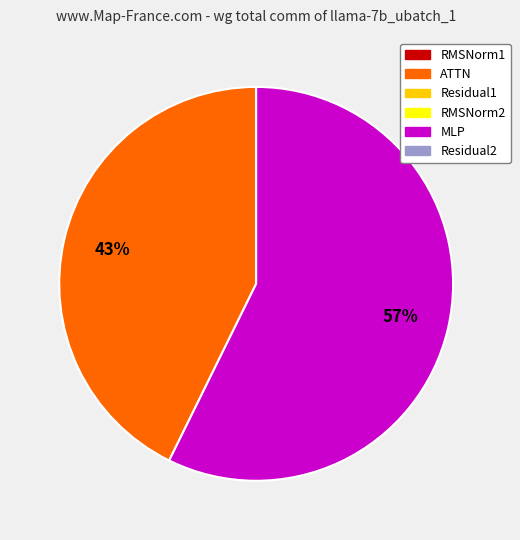

Does any single category account for the majority?

Yes